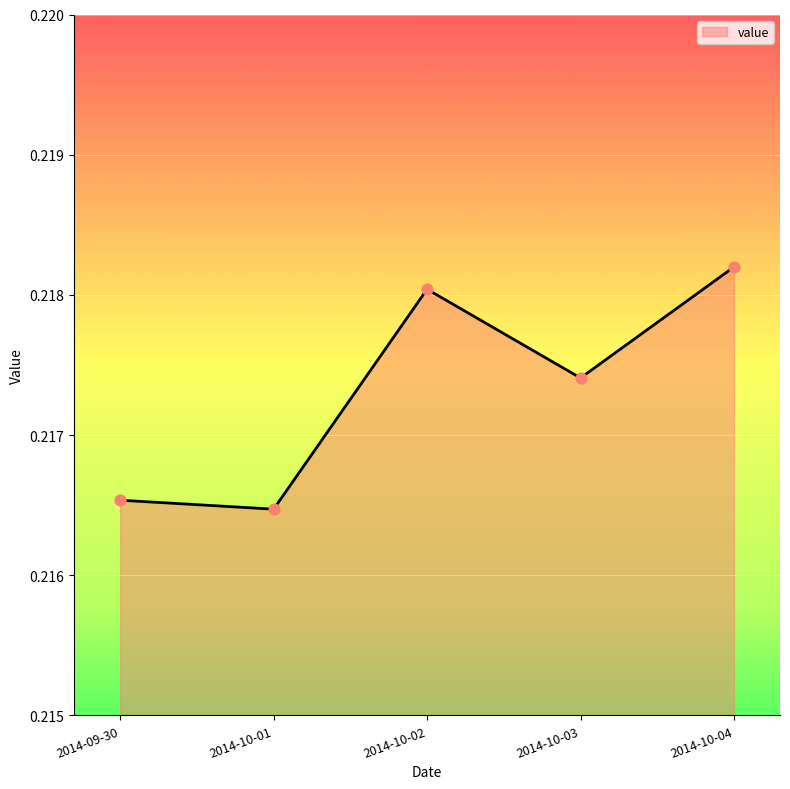

Which has a higher value, 2014-10-03 or 2014-09-30?

2014-10-03